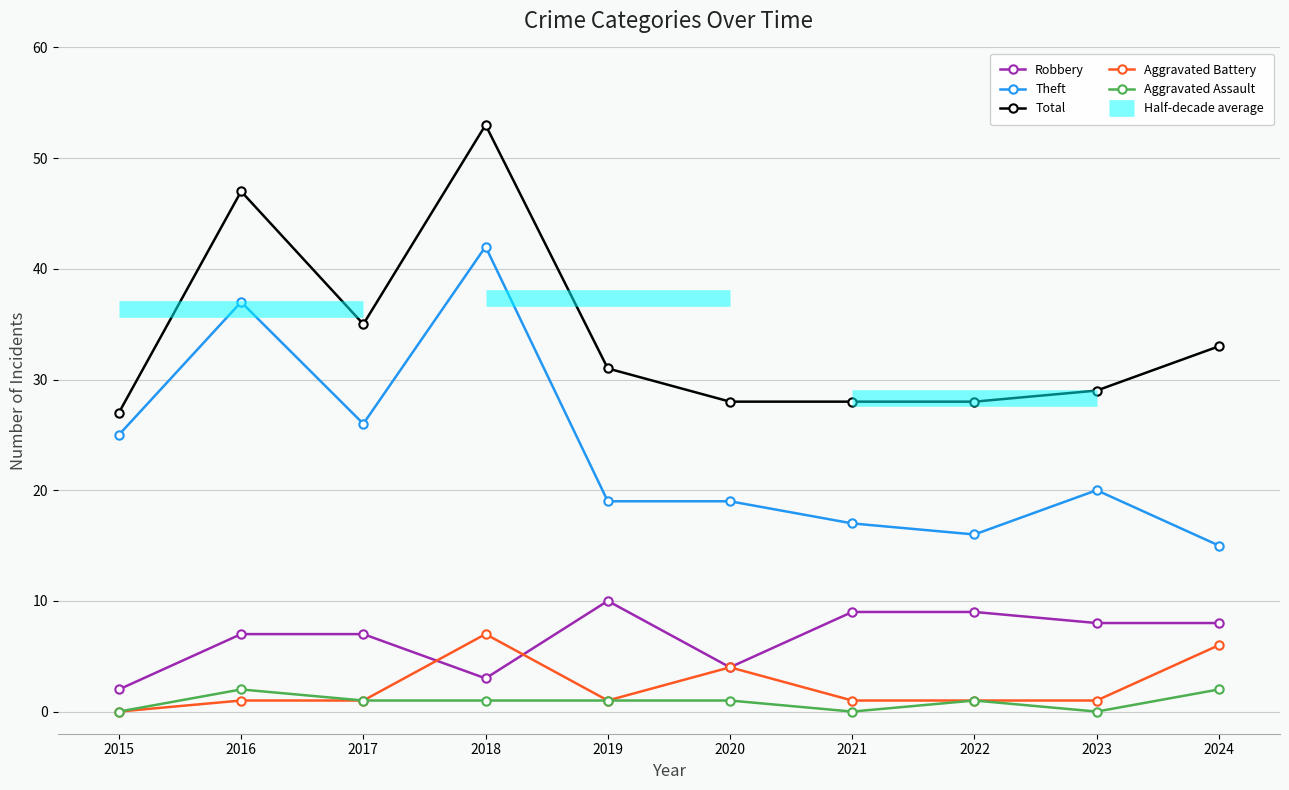

True or false: Theft has a value of 37 at 2016.

True